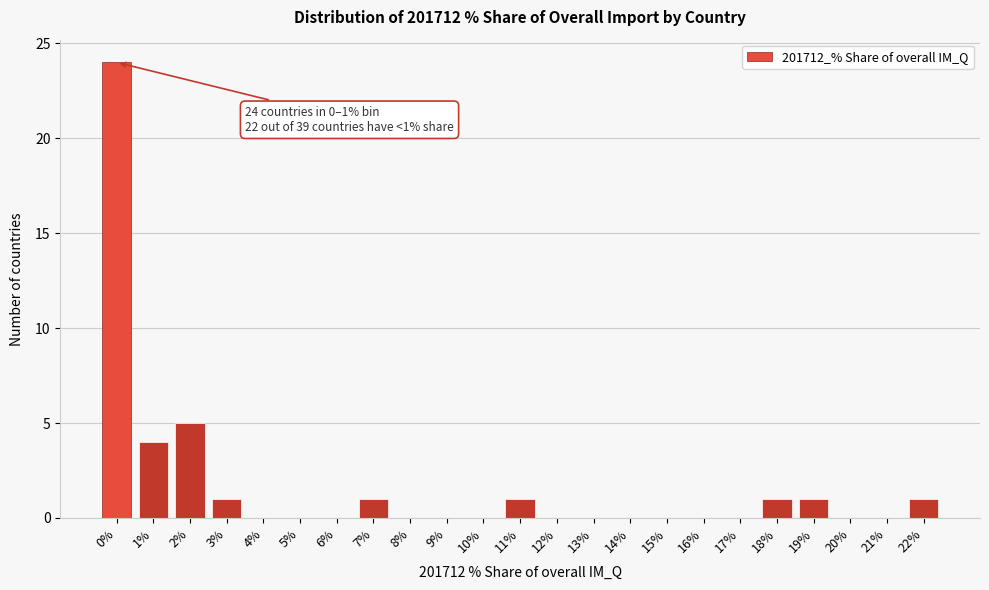

Reading left to right, transcribe all the data shown in this chart.

0%=24	1%=4	2%=5	3%=1	4%=0	5%=0	6%=0	7%=1	8%=0	9%=0	10%=0	11%=1	12%=0	13%=0	14%=0	15%=0	16%=0	17%=0	18%=1	19%=1	20%=0	21%=0	22%=1